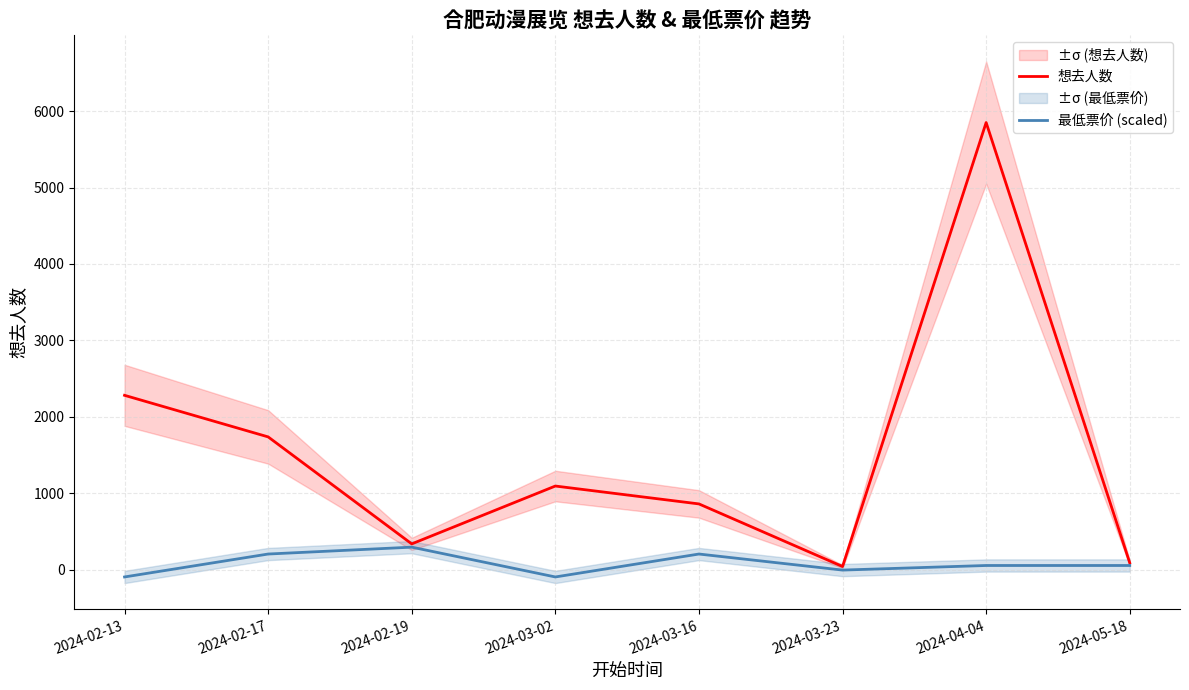

What is the sum of all 最低票价 (scaled) values?

614.5